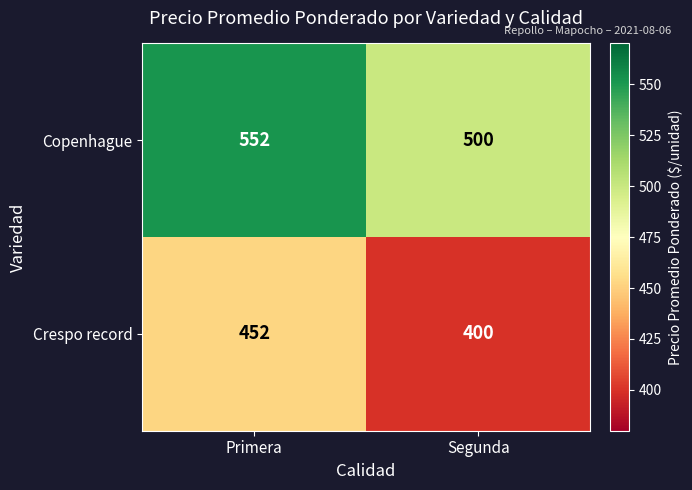

Which label corresponds to the largest value in the chart?

Primera